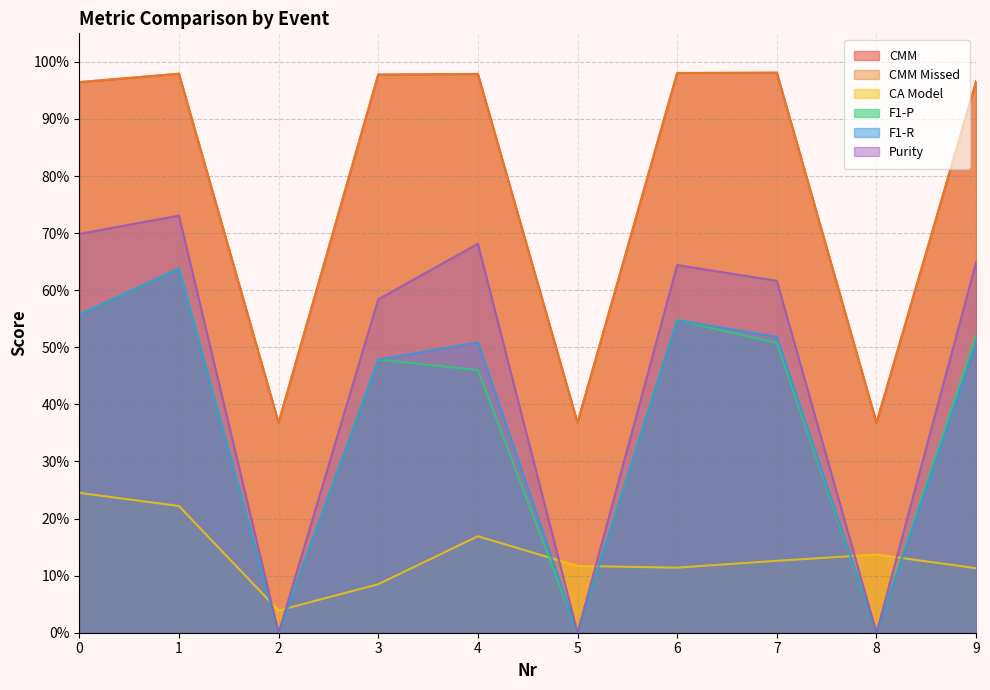

True or false: F1-R has more than 0 interior local peaks.

True